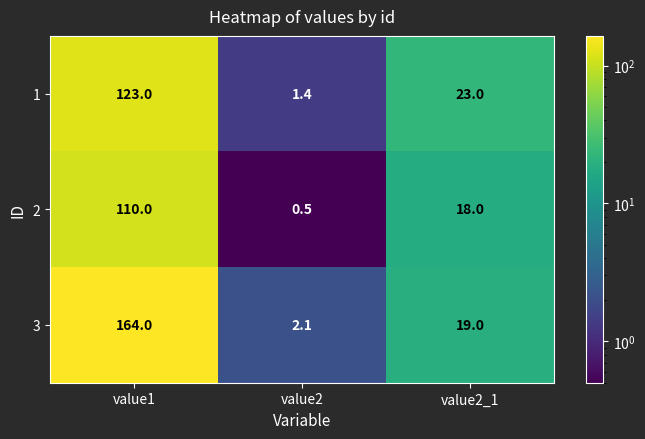

Reading right to left, transcribe all the data shown in this chart.

1: value2_1=23.0	value2=1.4	value1=123.0
2: value2_1=18.0	value2=0.5	value1=110.0
3: value2_1=19.0	value2=2.1	value1=164.0